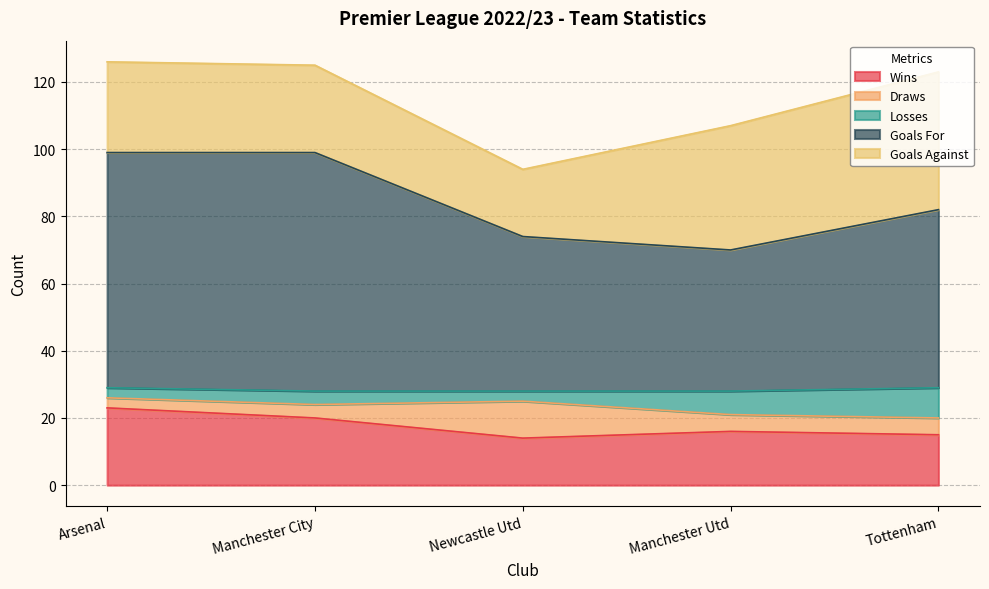

How many interior local peaks does the Goals For series have?

1